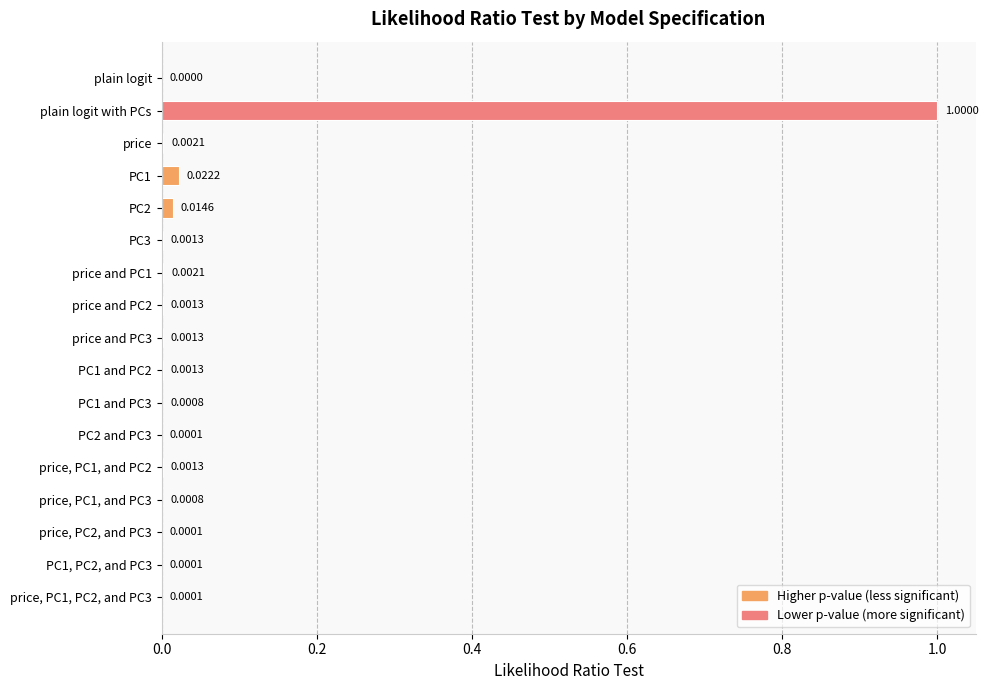

What is the sum of all values?

1.0